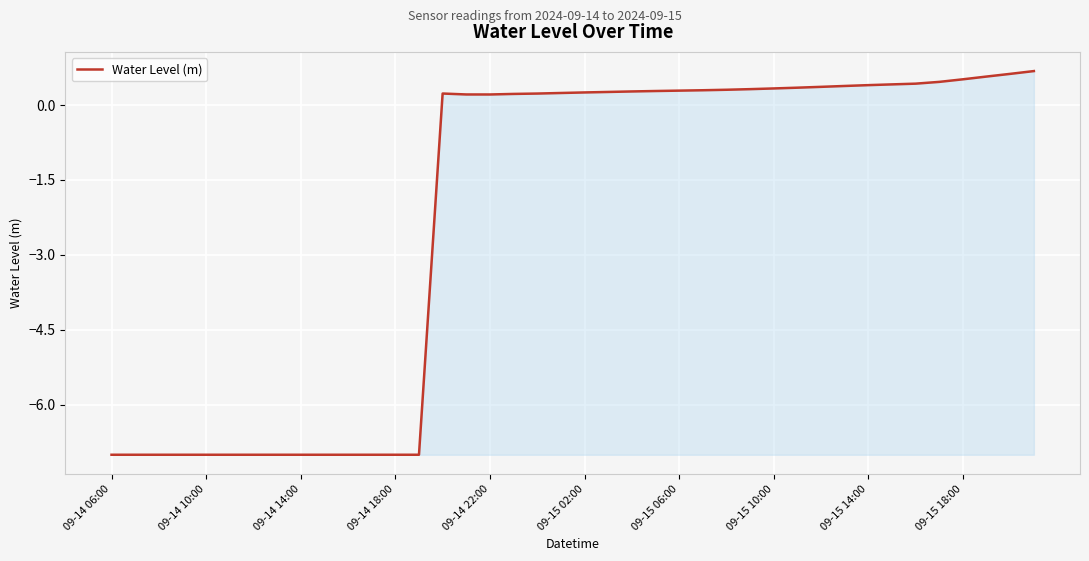

What is the maximum value shown in the chart?

0.7